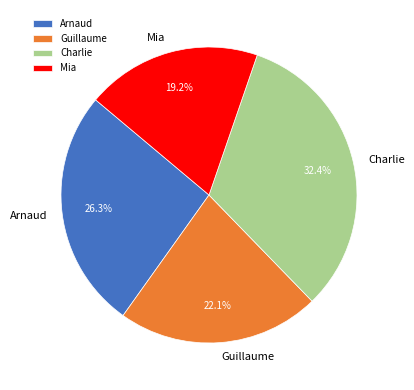

Does Arnaud represent more than half of the total?

No